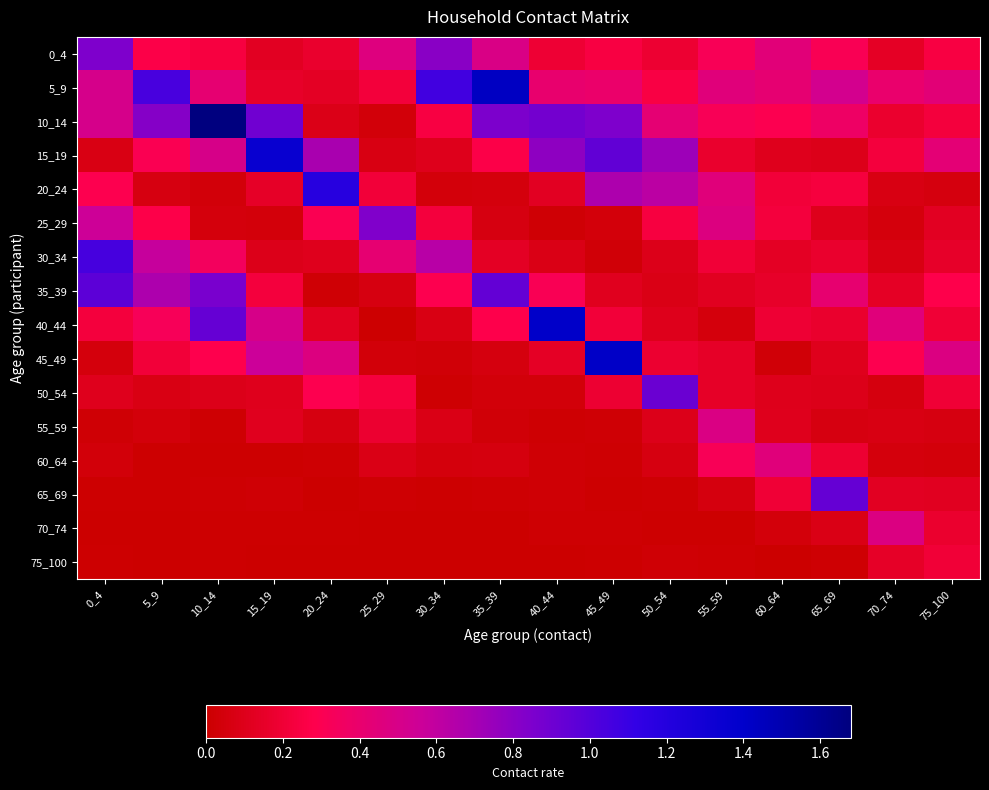

How many data points does each series have?

16